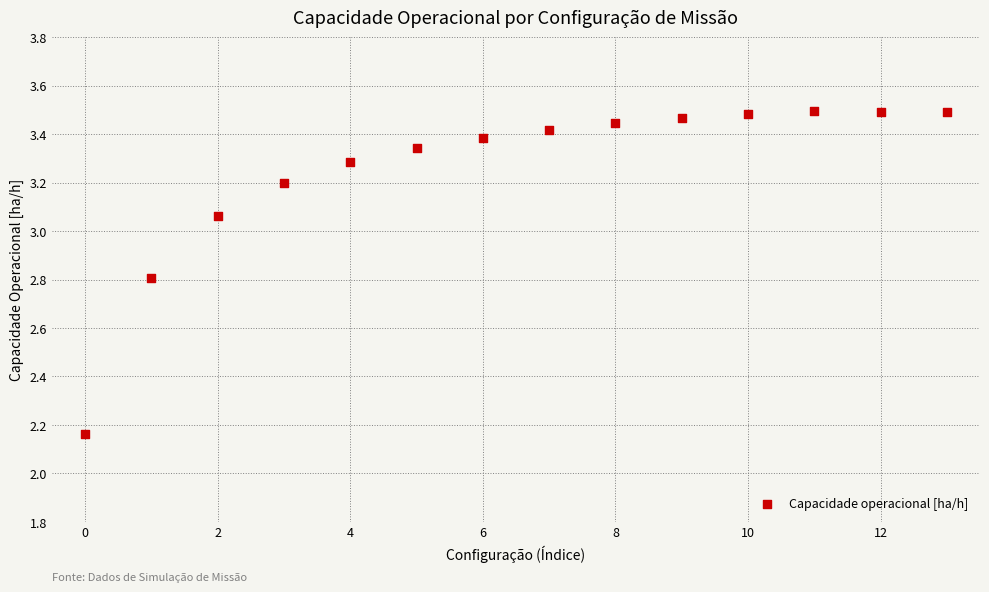

What is the range of Y values (max minus min)?

1.3